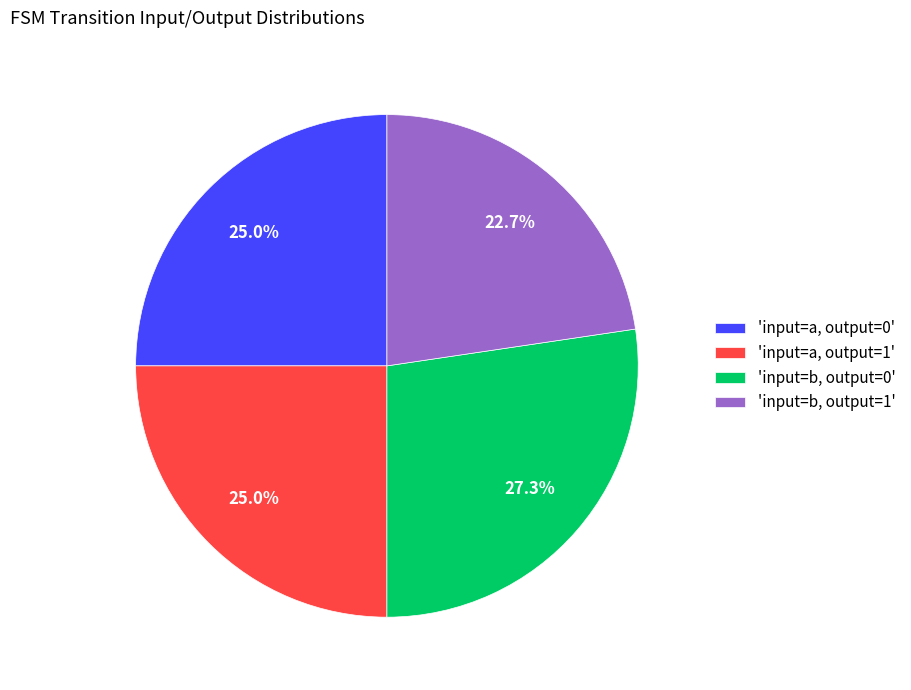

Approximately how many times larger is the value at 'input=b, output=1' compared to 'input=b, output=0'?

0.8